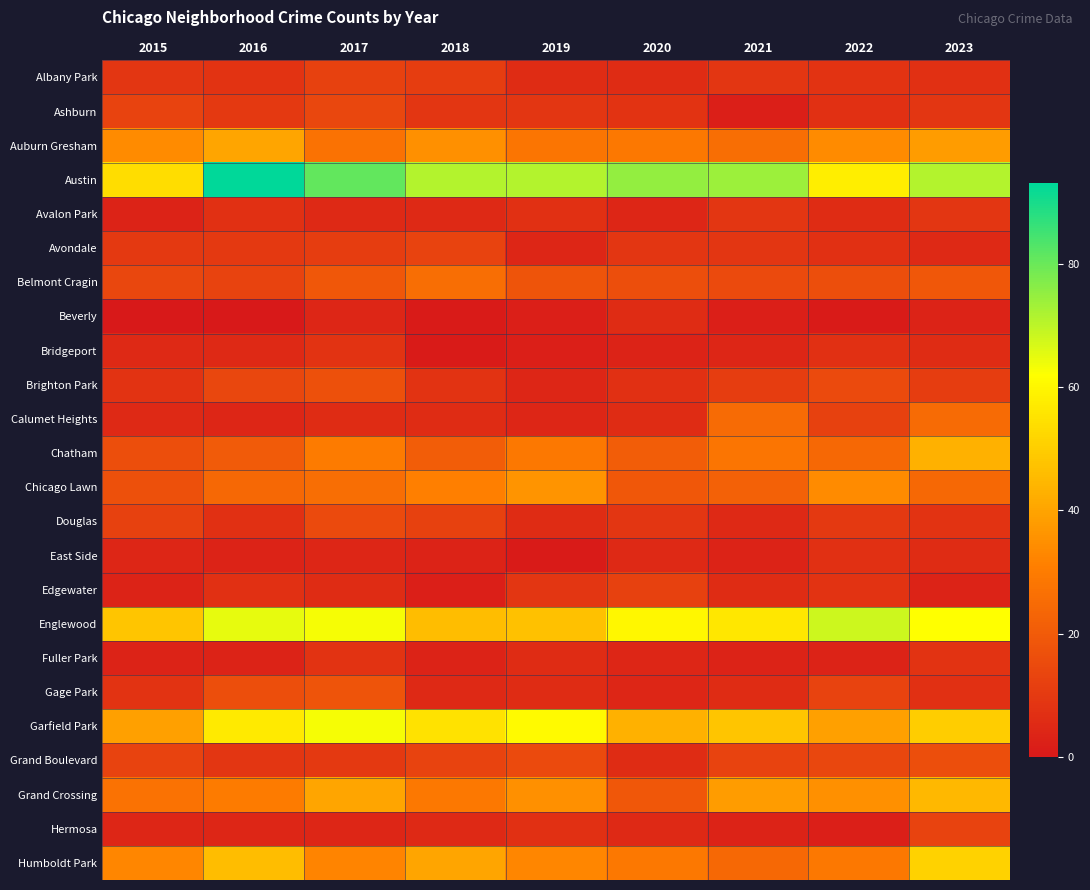

Reading left to right, list all the values displayed in this chart.

Albany Park: 2015=9	2016=8	2017=12	2018=11	2019=6	2020=6	2021=9	2022=8	2023=7
Ashburn: 2015=13	2016=10	2017=14	2018=9	2019=9	2020=8	2021=2	2022=7	2023=9
Auburn Gresham: 2015=34	2016=40	2017=27	2018=35	2019=28	2020=29	2021=26	2022=34	2023=38
Austin: 2015=54	2016=93	2017=81	2018=71	2019=71	2020=75	2021=74	2022=58	2023=71
Avalon Park: 2015=3	2016=7	2017=5	2018=5	2019=7	2020=4	2021=9	2022=6	2023=9
Avondale: 2015=10	2016=10	2017=11	2018=13	2019=4	2020=9	2021=9	2022=7	2023=5
Belmont Cragin: 2015=14	2016=13	2017=19	2018=26	2019=18	2020=16	2021=15	2022=16	2023=19
Beverly: 2015=0	2016=0	2017=4	2018=1	2019=2	2020=6	2021=2	2022=1	2023=3
Bridgeport: 2015=5	2016=5	2017=8	2018=1	2019=2	2020=3	2021=4	2022=7	2023=6
Brighton Park: 2015=8	2016=14	2017=17	2018=8	2019=4	2020=7	2021=11	2022=15	2023=11
Calumet Heights: 2015=5	2016=4	2017=6	2018=6	2019=4	2020=6	2021=25	2022=12	2023=25
Chatham: 2015=16	2016=20	2017=30	2018=21	2019=29	2020=21	2021=28	2022=24	2023=43
Chicago Lawn: 2015=17	2016=24	2017=26	2018=31	2019=36	2020=19	2021=22	2022=34	2023=24
Douglas: 2015=12	2016=7	2017=15	2018=12	2019=6	2020=9	2021=5	2022=10	2023=8
East Side: 2015=4	2016=3	2017=4	2018=3	2019=1	2020=5	2021=3	2022=7	2023=6
Edgewater: 2015=3	2016=7	2017=6	2018=2	2019=9	2020=12	2021=6	2022=8	2023=3
Englewood: 2015=48	2016=65	2017=63	2018=46	2019=47	2020=60	2021=56	2022=68	2023=62
Fuller Park: 2015=3	2016=3	2017=8	2018=3	2019=6	2020=4	2021=3	2022=3	2023=8
Gage Park: 2015=8	2016=16	2017=18	2018=5	2019=6	2020=4	2021=6	2022=13	2023=7
Garfield Park: 2015=39	2016=57	2017=63	2018=55	2019=61	2020=43	2021=48	2022=39	2023=50
Grand Boulevard: 2015=13	2016=9	2017=10	2018=13	2019=15	2020=6	2021=13	2022=14	2023=16
Grand Crossing: 2015=27	2016=30	2017=40	2018=29	2019=35	2020=19	2021=38	2022=35	2023=45
Hermosa: 2015=4	2016=4	2017=4	2018=5	2019=7	2020=5	2021=3	2022=2	2023=13
Humboldt Park: 2015=33	2016=46	2017=32	2018=40	2019=33	2020=29	2021=24	2022=29	2023=51